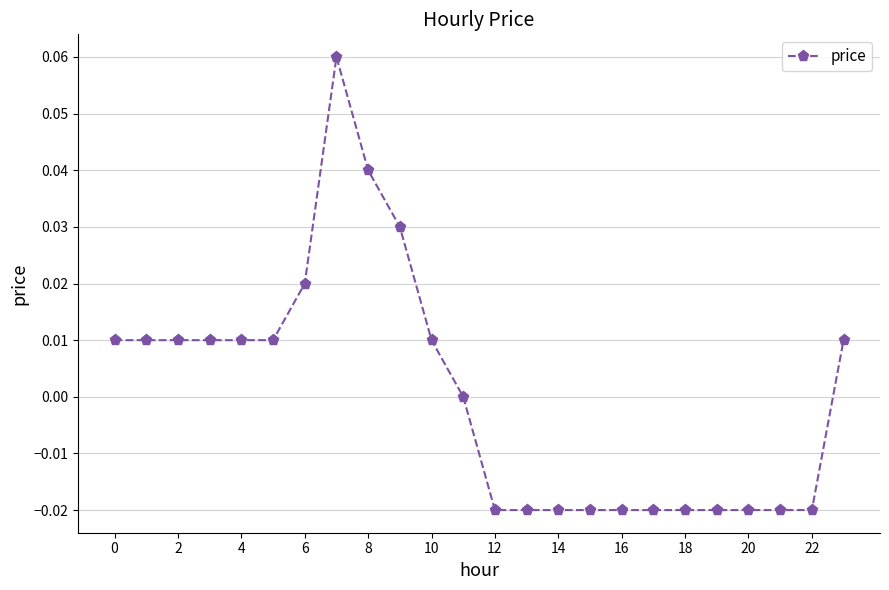

True or false: there are more than 0 points higher than both neighbors.

True